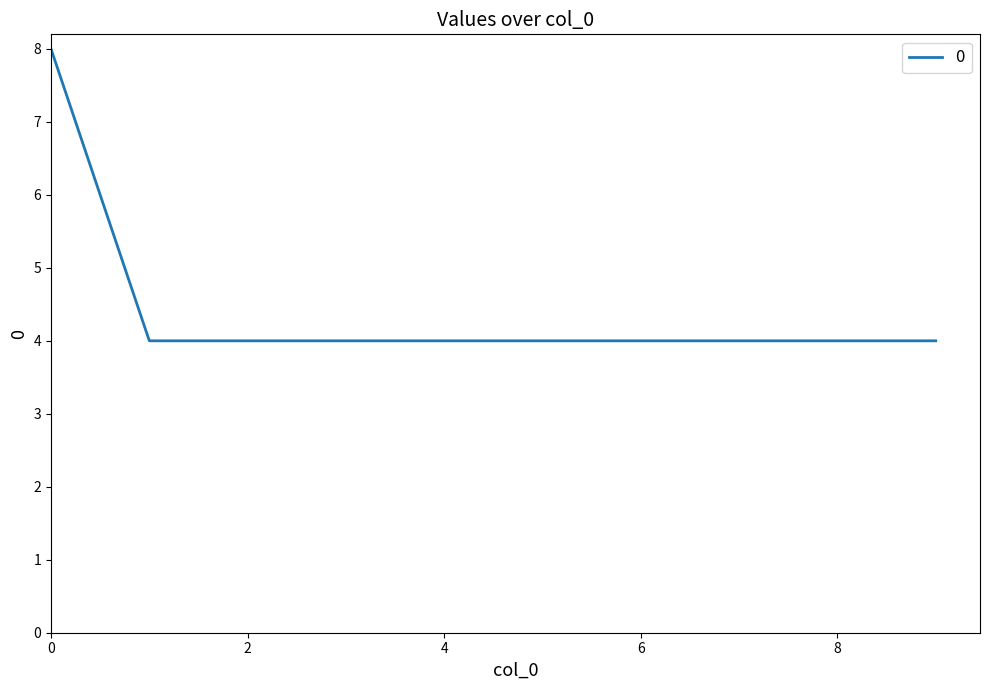

What is the smallest value displayed?

4